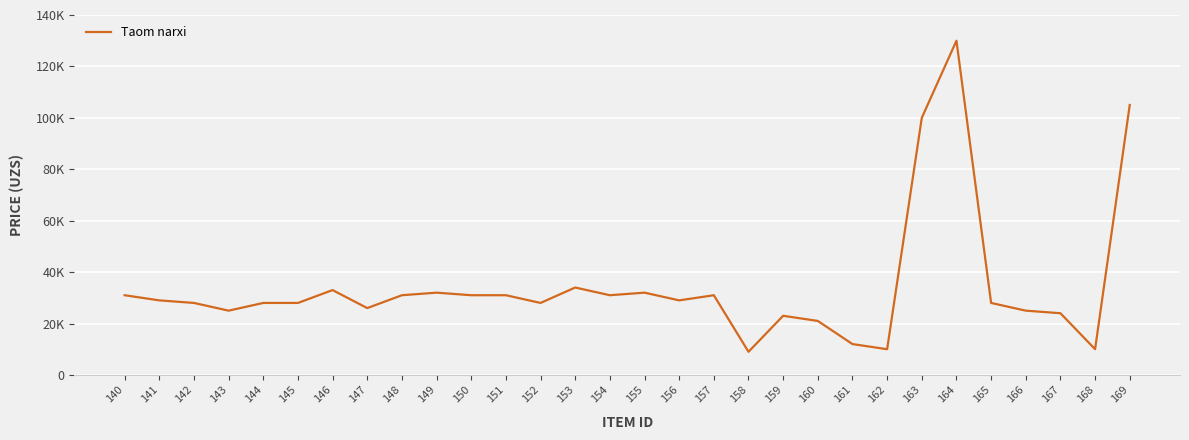

Reading left to right, extract all data points from this chart.

140=31000	141=29000	142=28000	143=25000	144=28000	145=28000	146=33000	147=26000	148=31000	149=32000	150=31000	151=31000	152=28000	153=34000	154=31000	155=32000	156=29000	157=31000	158=9000	159=23000	160=21000	161=12000	162=10000	163=100000	164=130000	165=28000	166=25000	167=24000	168=10000	169=105000